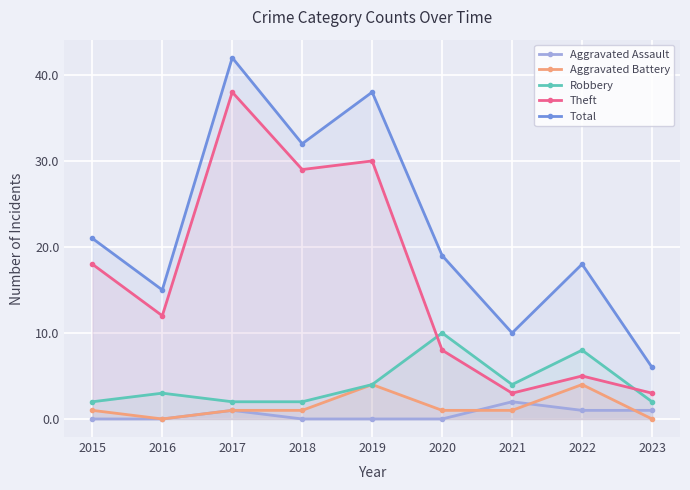

Rank the series by their maximum value, from lowest to highest.

Aggravated Assault, Aggravated Battery, Robbery, Theft, Total